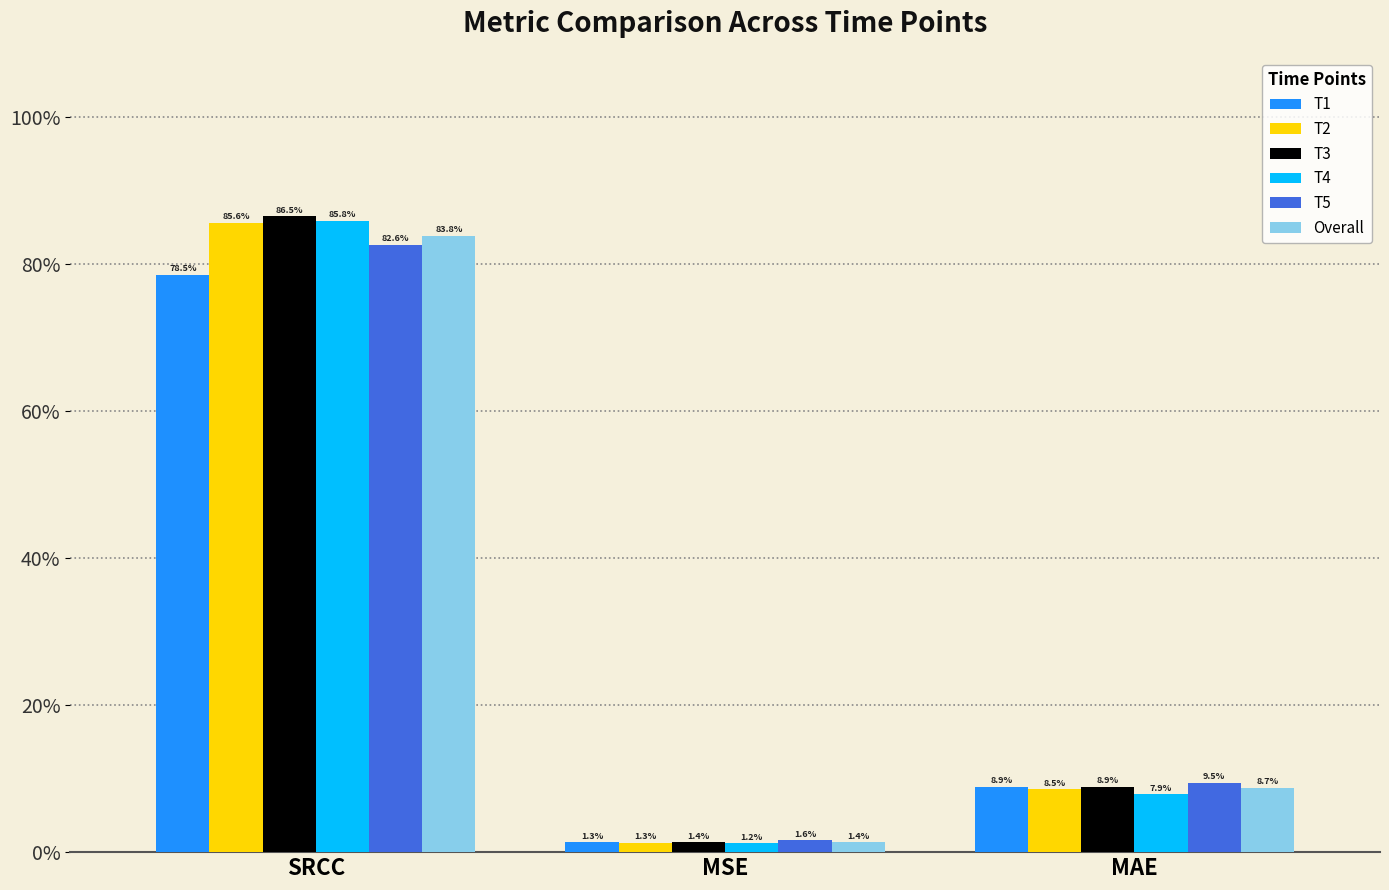

Are the bars horizontal?

No